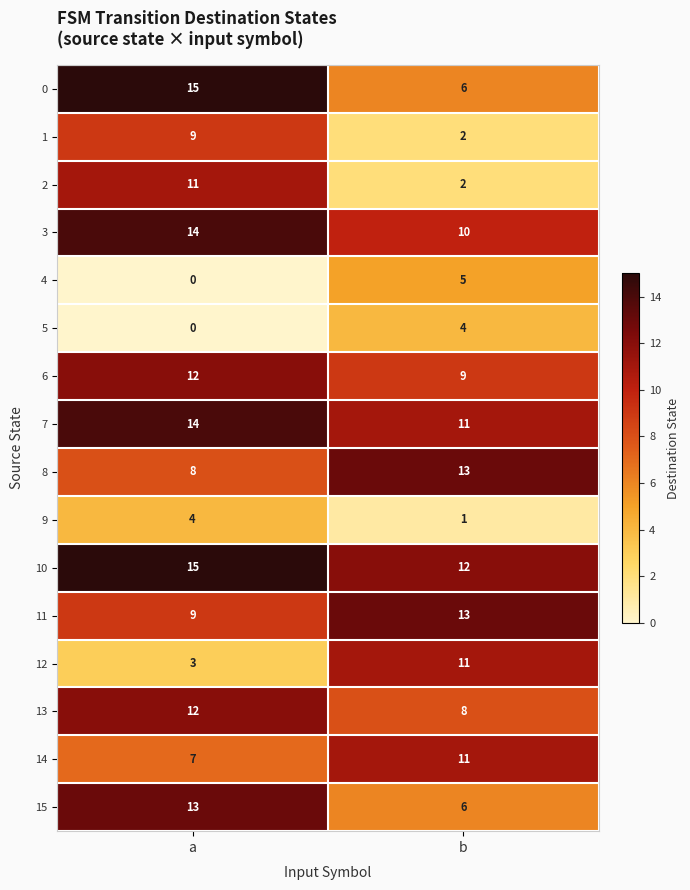

What is the difference between the highest and lowest values at b?

12